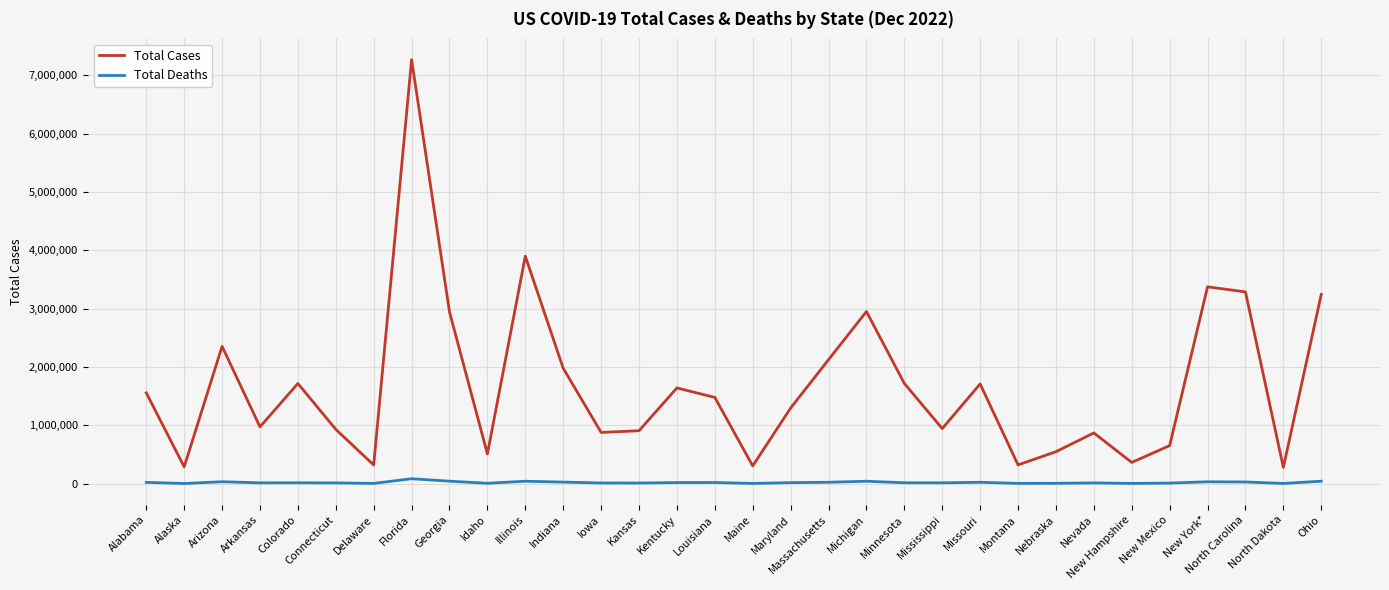

List the series in order of their peak value, lowest first.

Total Deaths, Total Cases